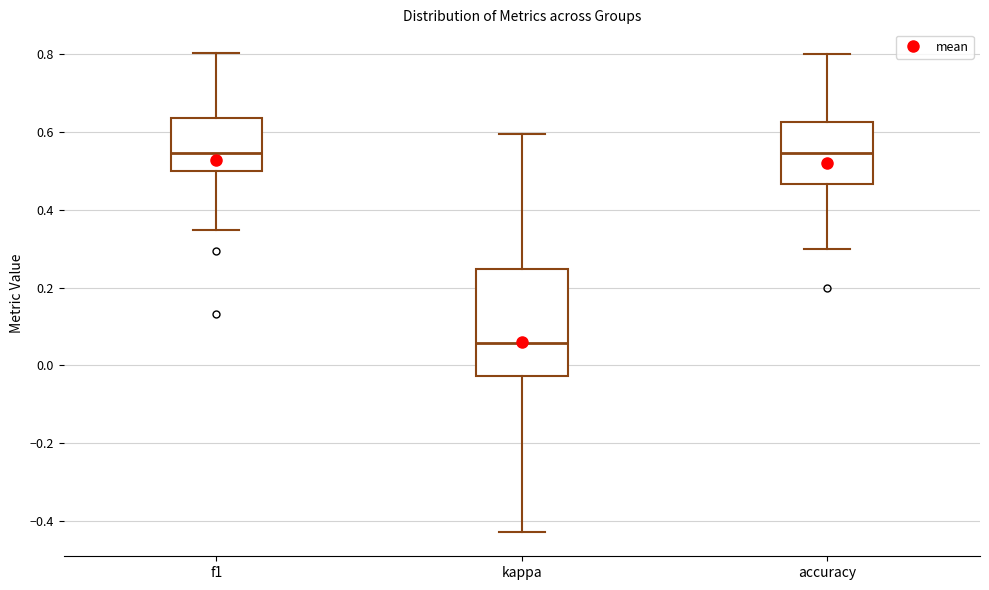

Where does the median line of the box for f1 sit on the y-axis? The values are not printed on the chart, so give them approximately, as read against the axis.

0.54